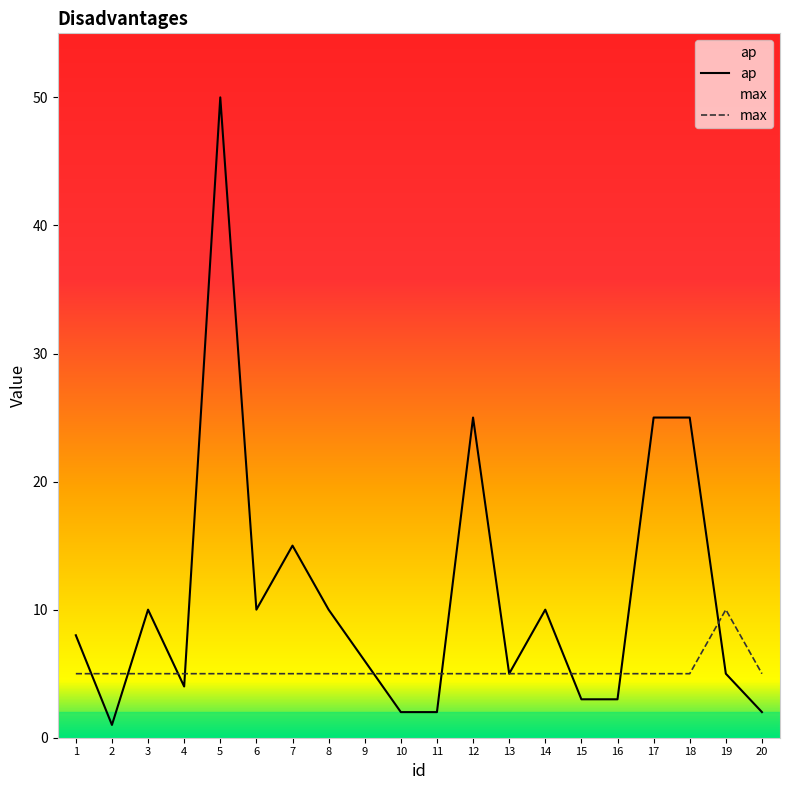

What are all the series names shown in the legend?

ap, max